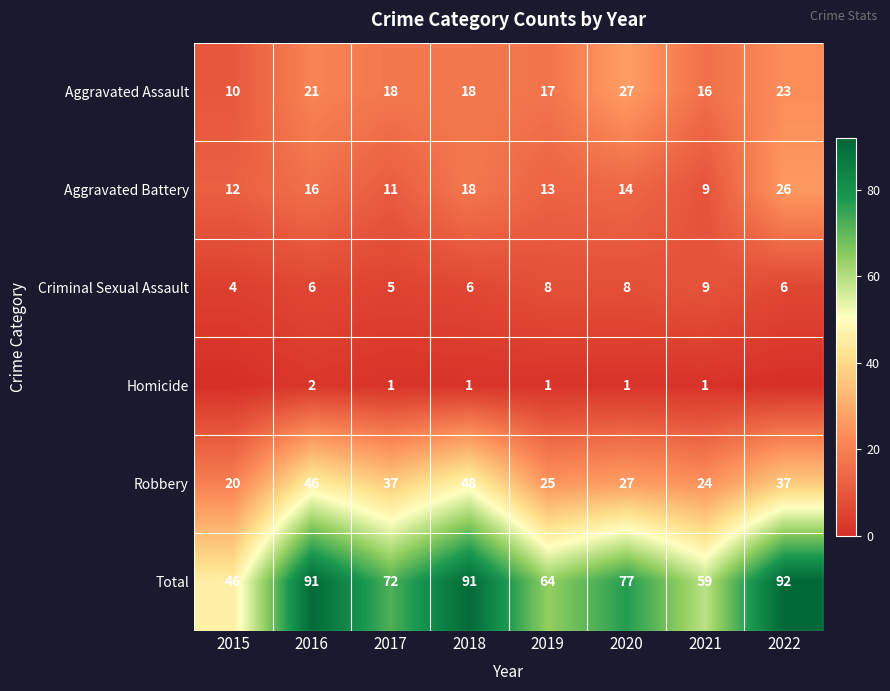

At how many categories does at least one series exceed 20?

8